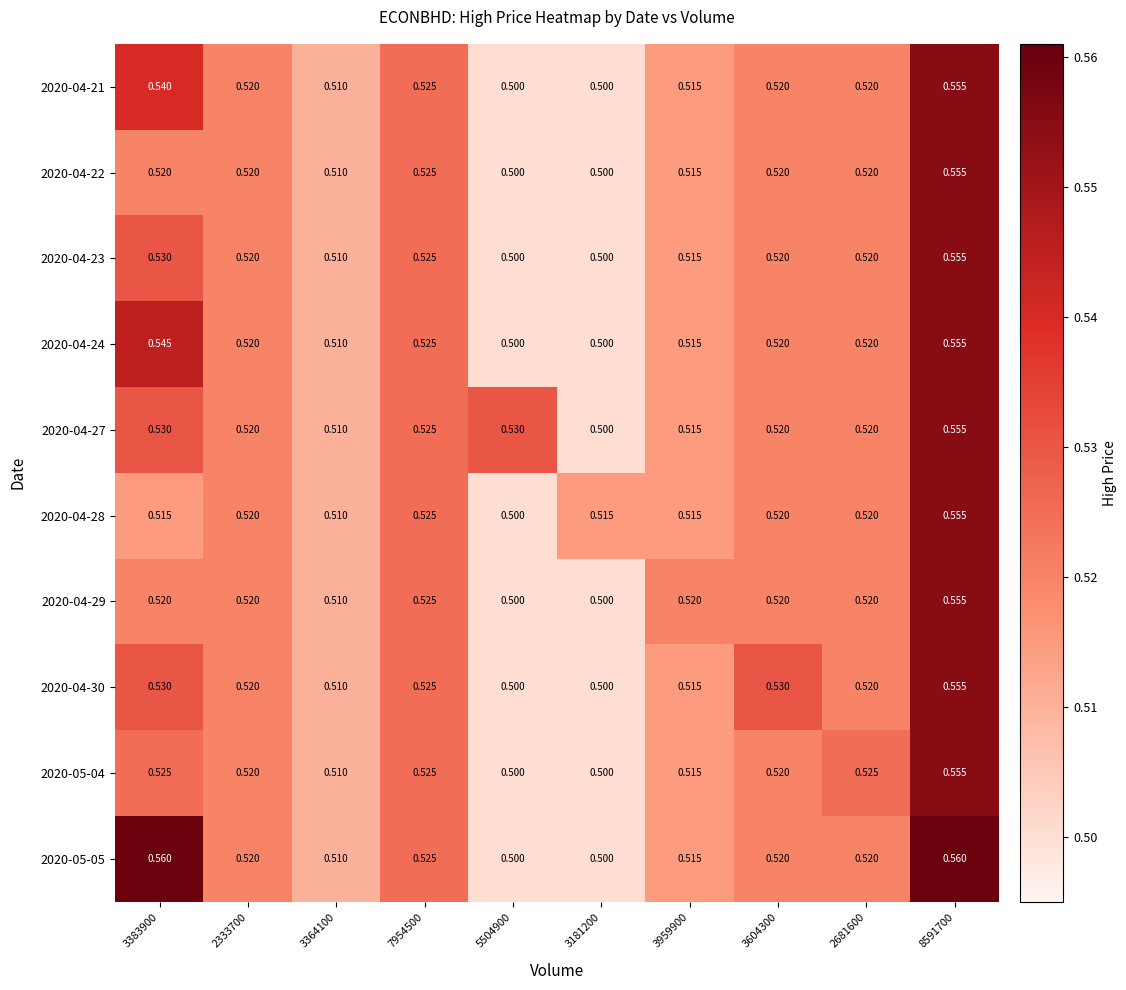

Which series has the largest total across all categories?

2020-05-05